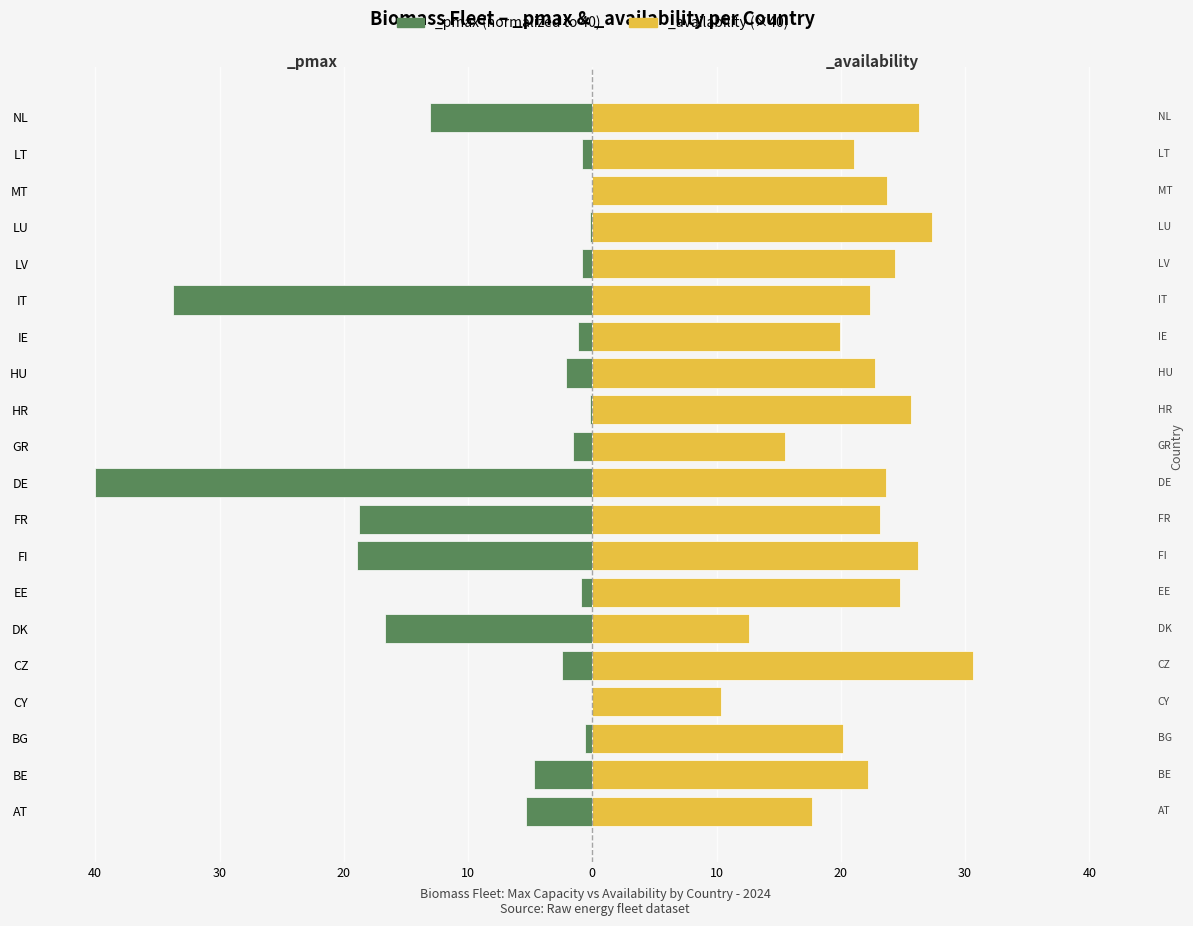

True or false: _availability has a value of 24.8 at EE.

True